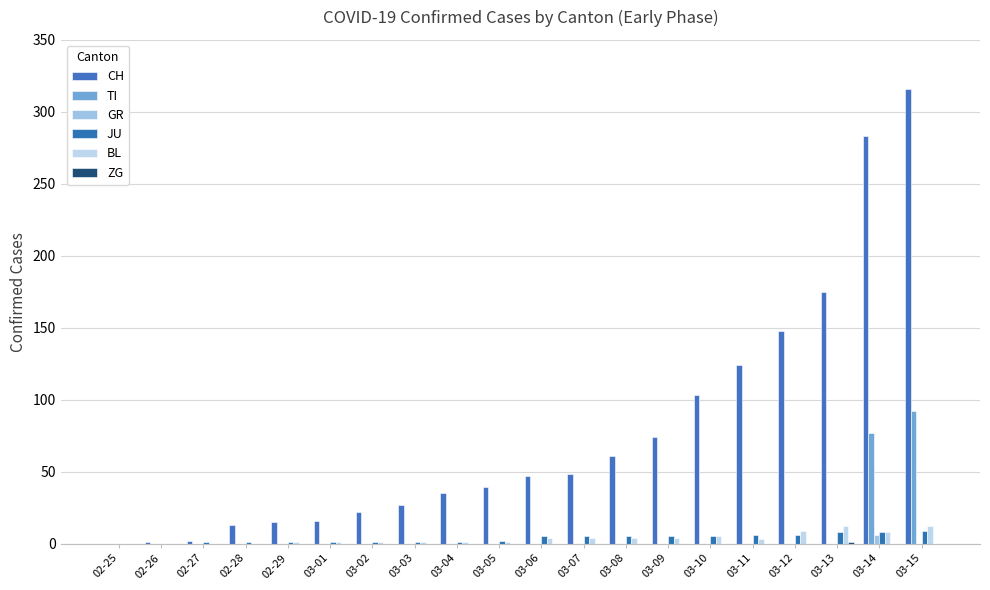

What position from the right is 03-01?

15